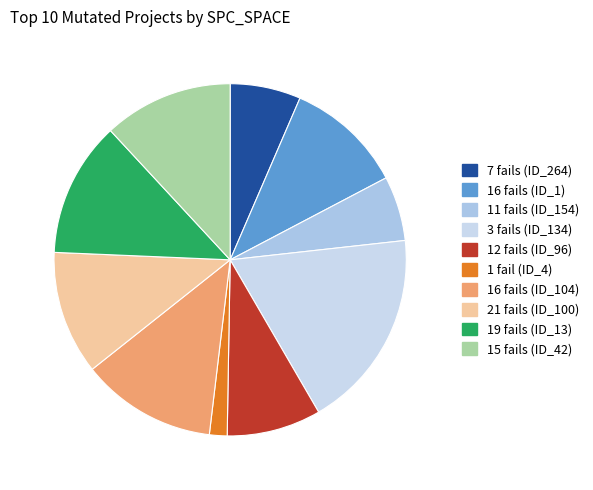

How many slices are in this pie chart?

10